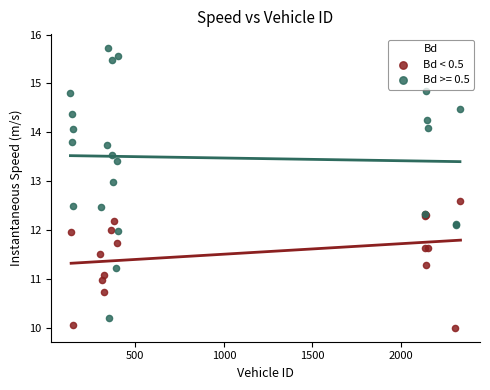

Which series reaches the maximum Y coordinate?

Bd >= 0.5